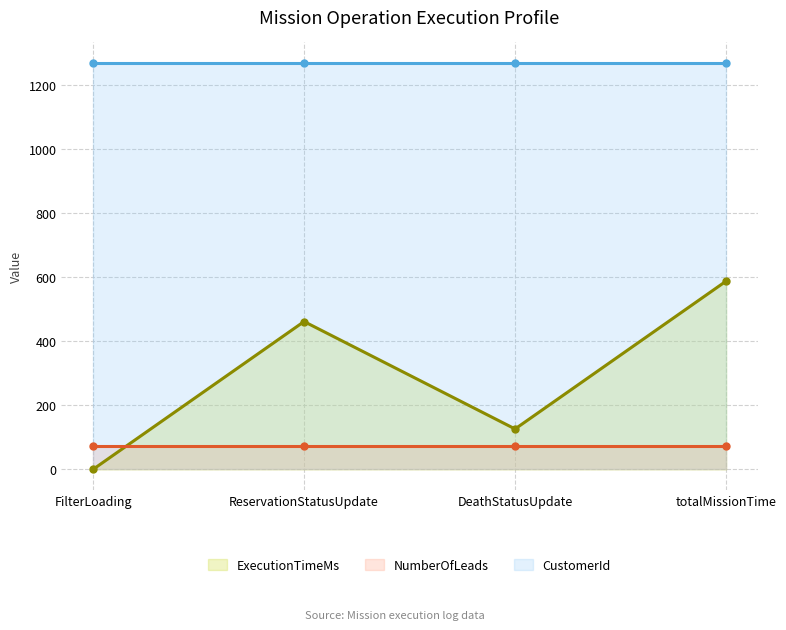

What position from the right is DeathStatusUpdate?

2